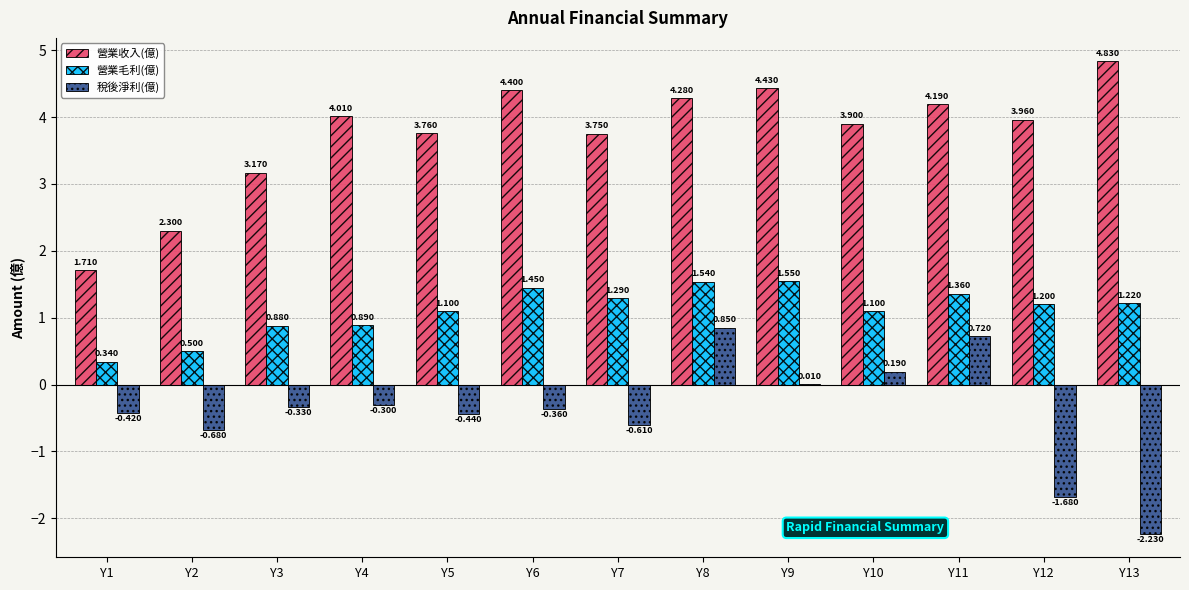

How many data points in 營業毛利(億) are above 1?

9